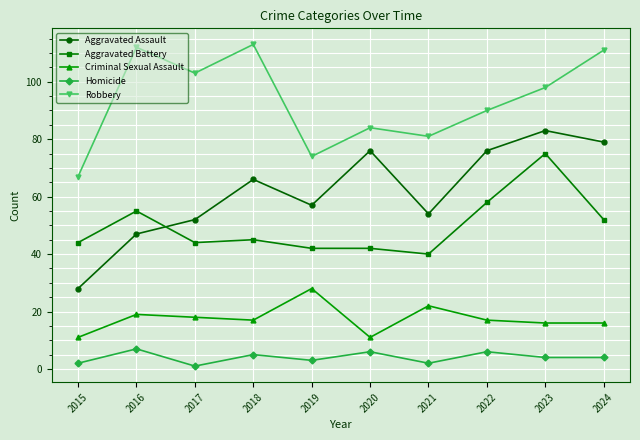

Rank the series at 2017 from lowest to highest value.

Homicide, Criminal Sexual Assault, Aggravated Battery, Aggravated Assault, Robbery